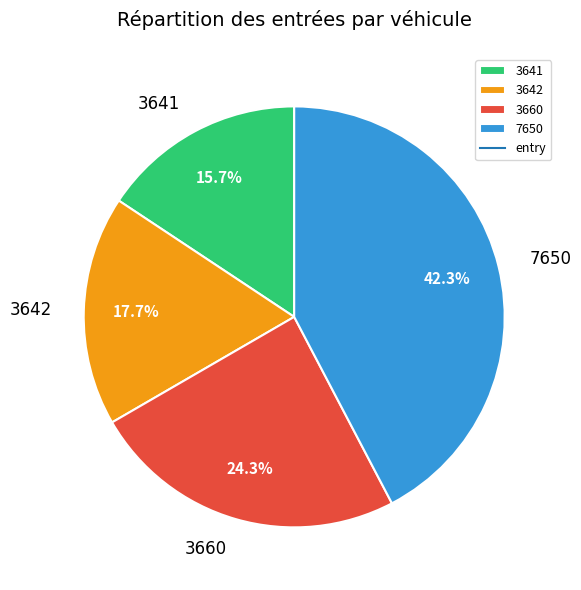

Which slice is the smallest?

3641